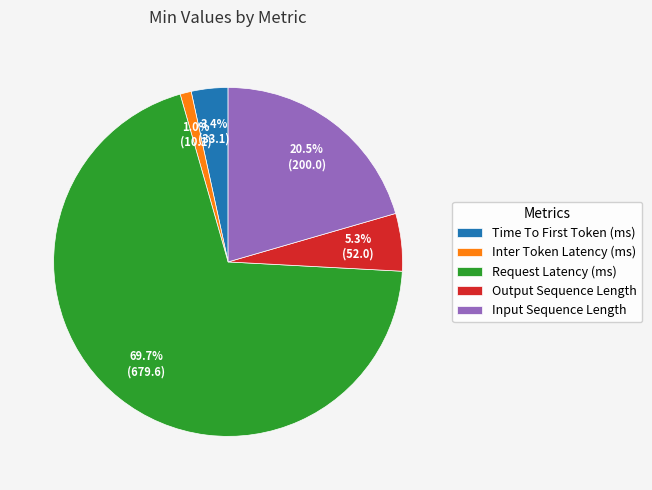

Which category accounts for the majority?

Request Latency (ms)